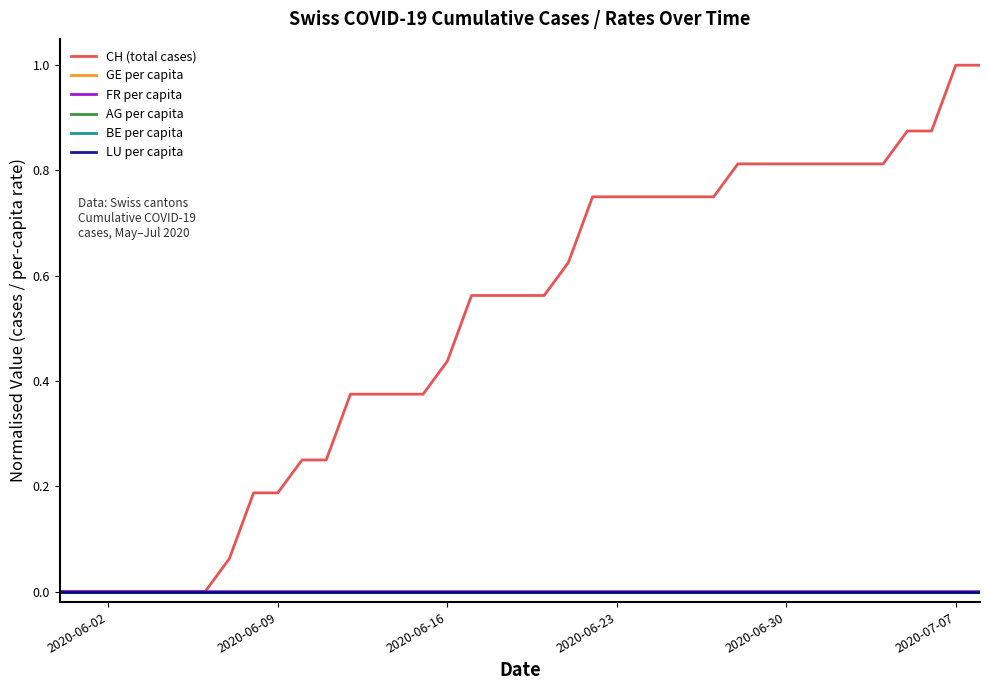

List the series in order of their peak value, highest first.

CH (total cases), FR per capita, GE per capita, AG per capita, BE per capita, LU per capita